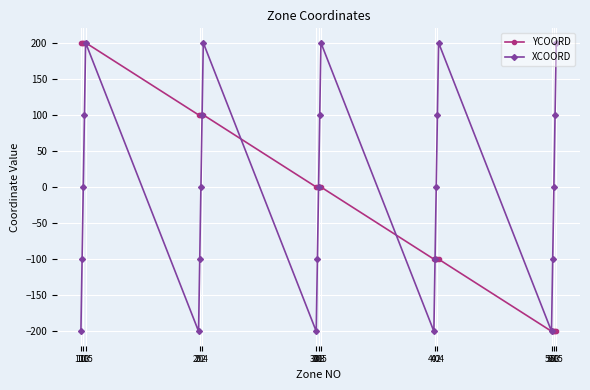

How many categories are shown in the chart?

25